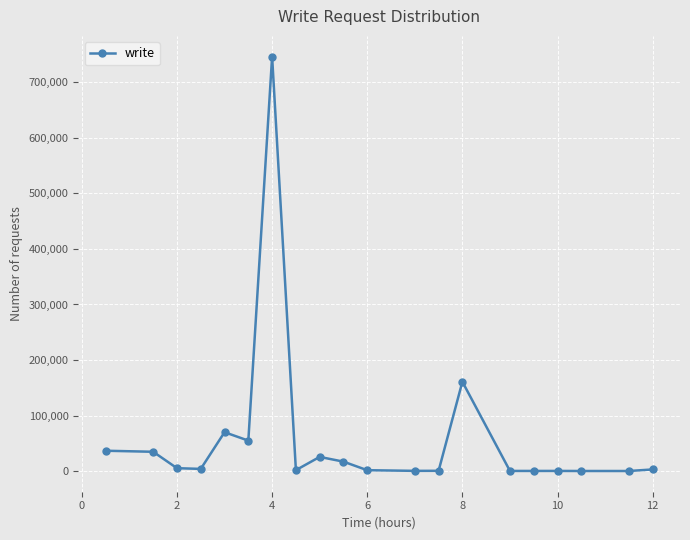

What is the value of the 16th point from the left?

189